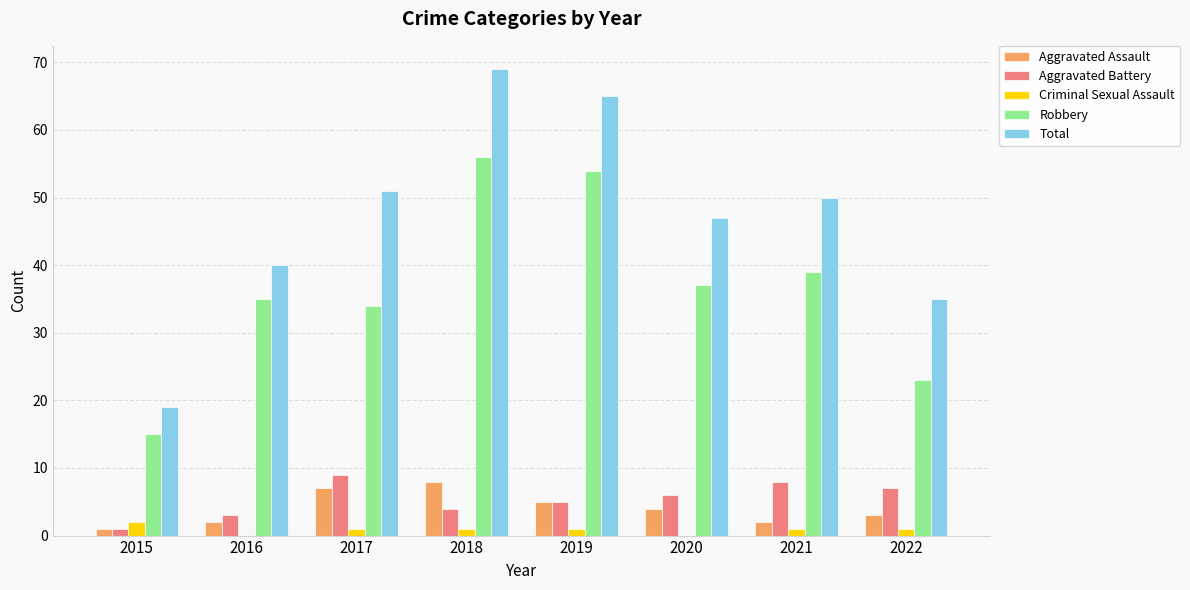

Which series changed the most between 2017 and 2019?

Robbery